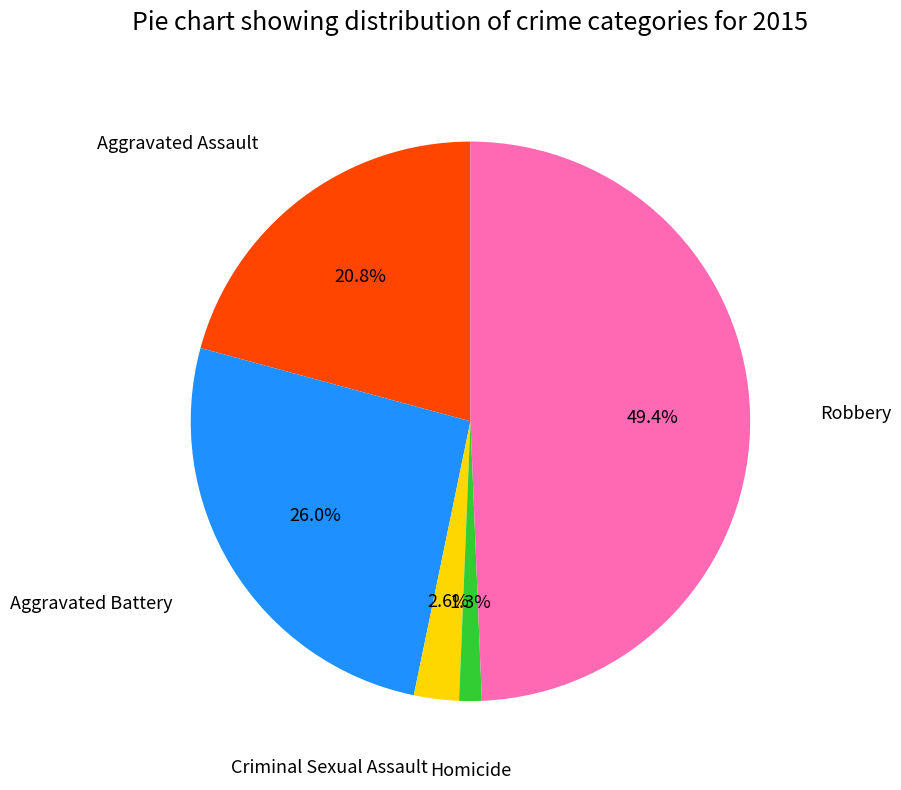

What percentage is the Homicide slice, to the nearest percent?

1%